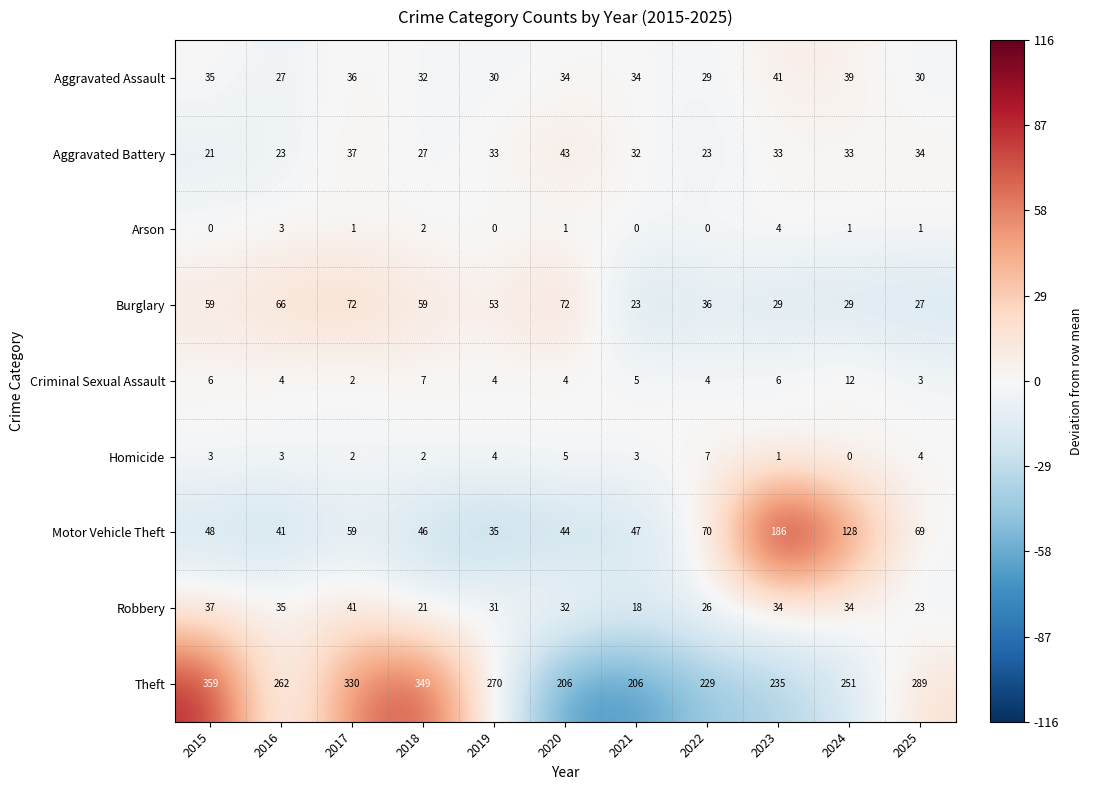

At which category is the sum across all series the highest?

2017